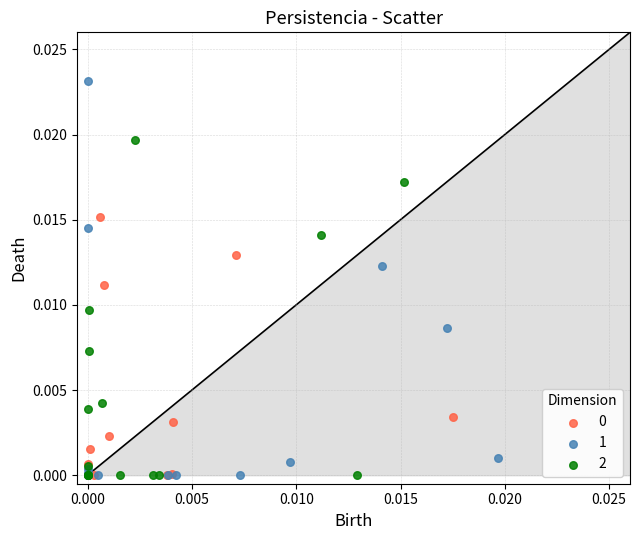

Which series has the widest spread of Y values?

1